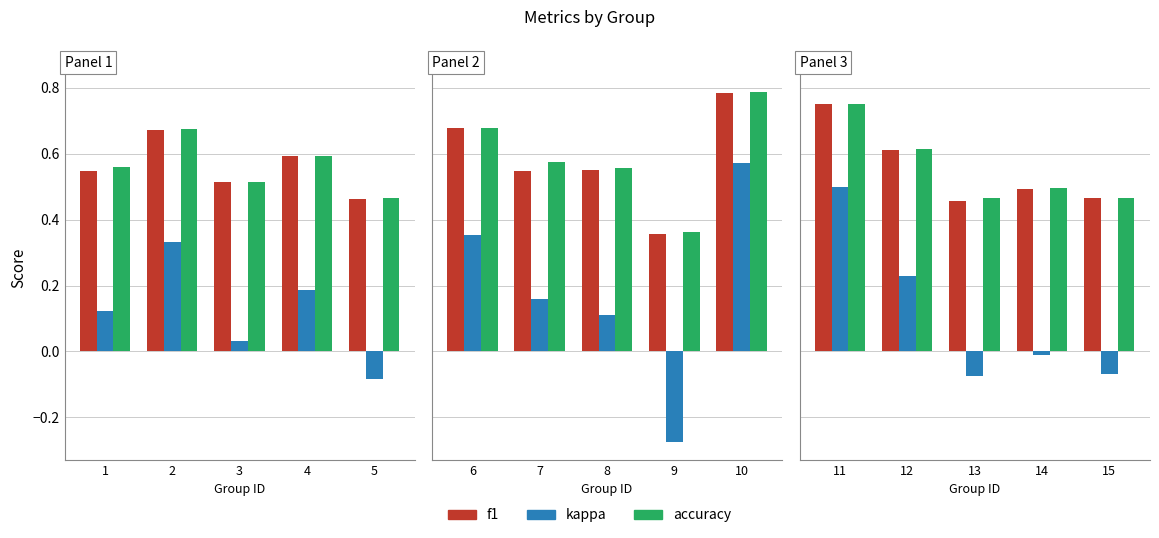

True or false: accuracy has a value of 0.5 at 13.

True